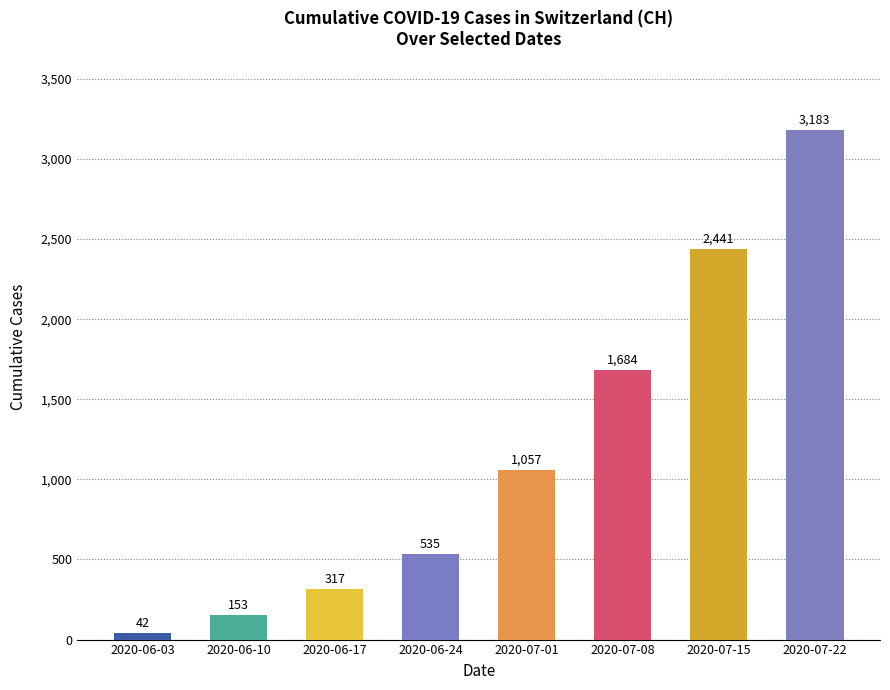

What is the label of the 5th bar from the right?

2020-06-24